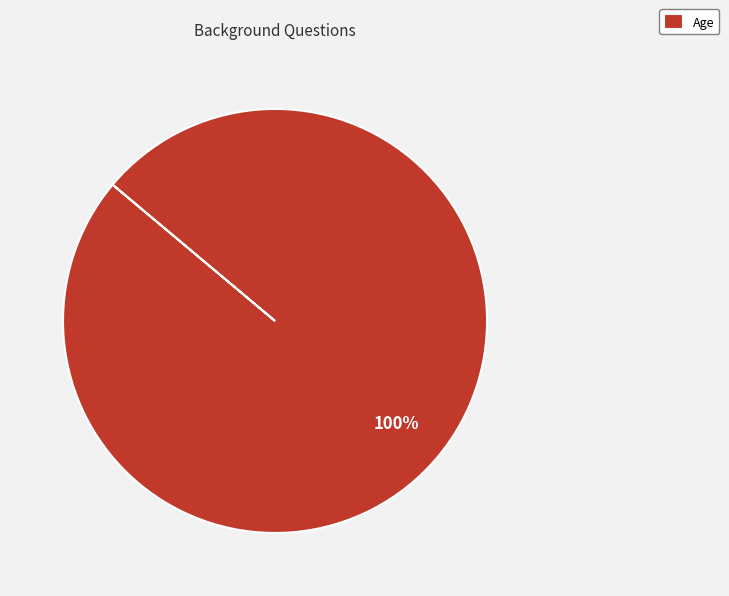

The Age slice represents 100% of the pie. True or false?

True